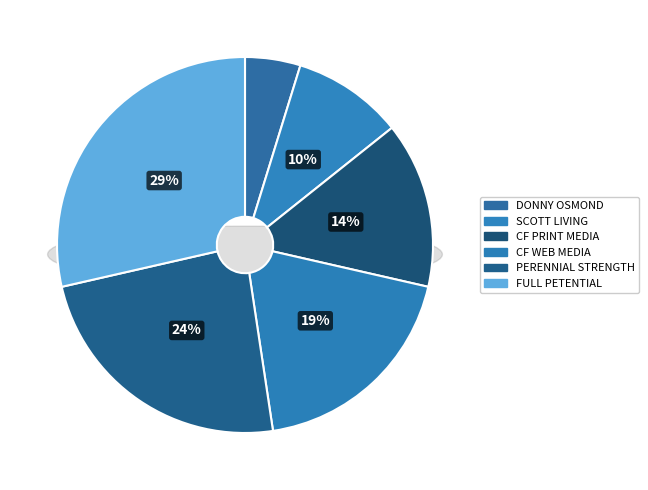

Count the number of slices in the pie.

6